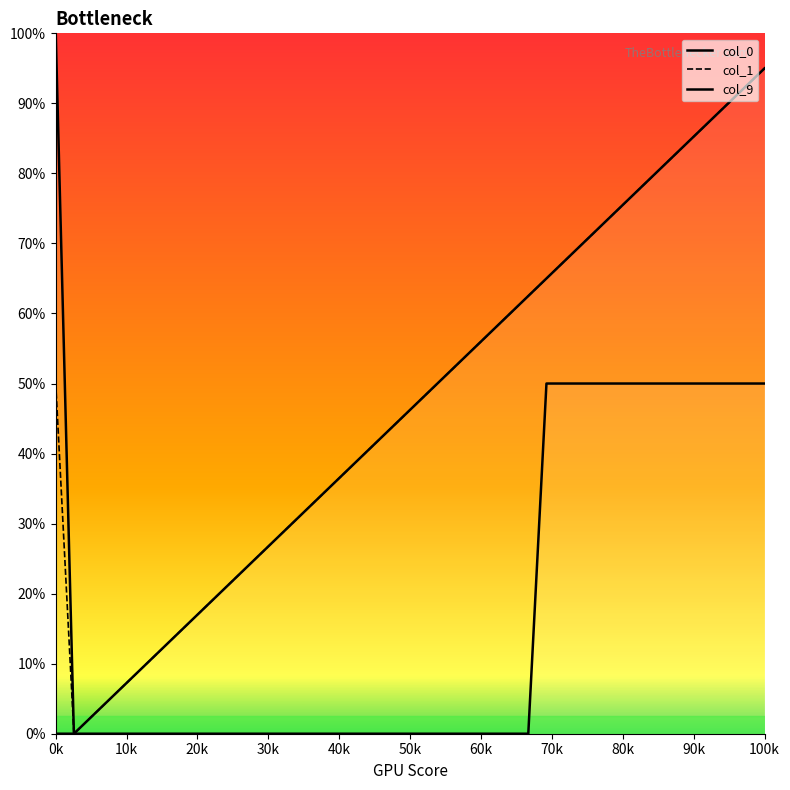

What is the spread (max minus min) of values at 35?

0.7